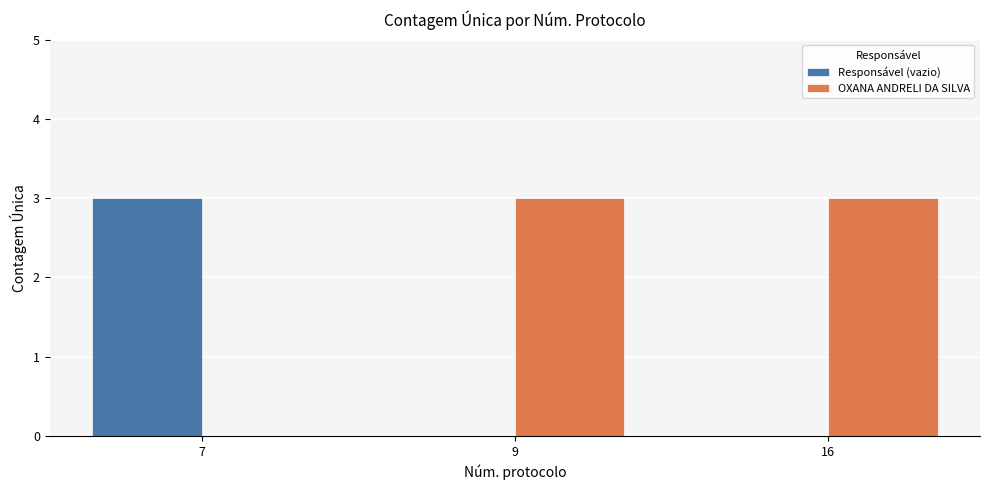

Is it true that OXANA ANDRELI DA SILVA equals 3 at 16?

True